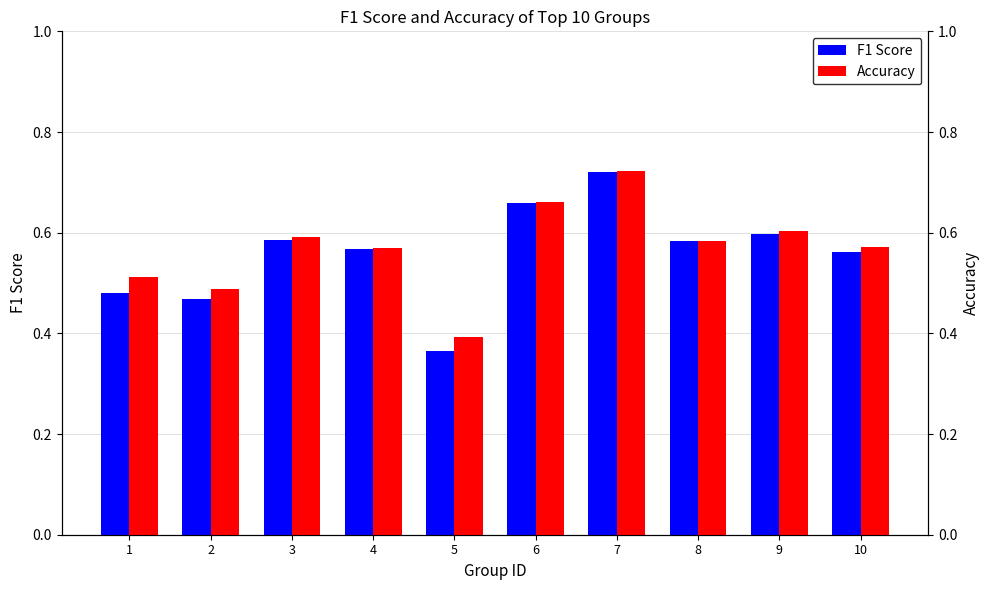

Which series has the largest range (max minus min)?

F1 Score